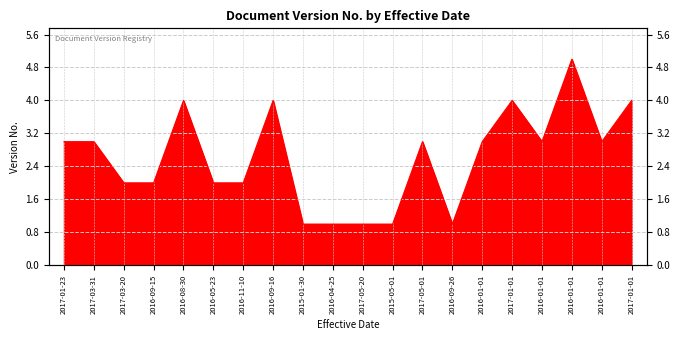

What is the difference between the second highest and minimum values?

3